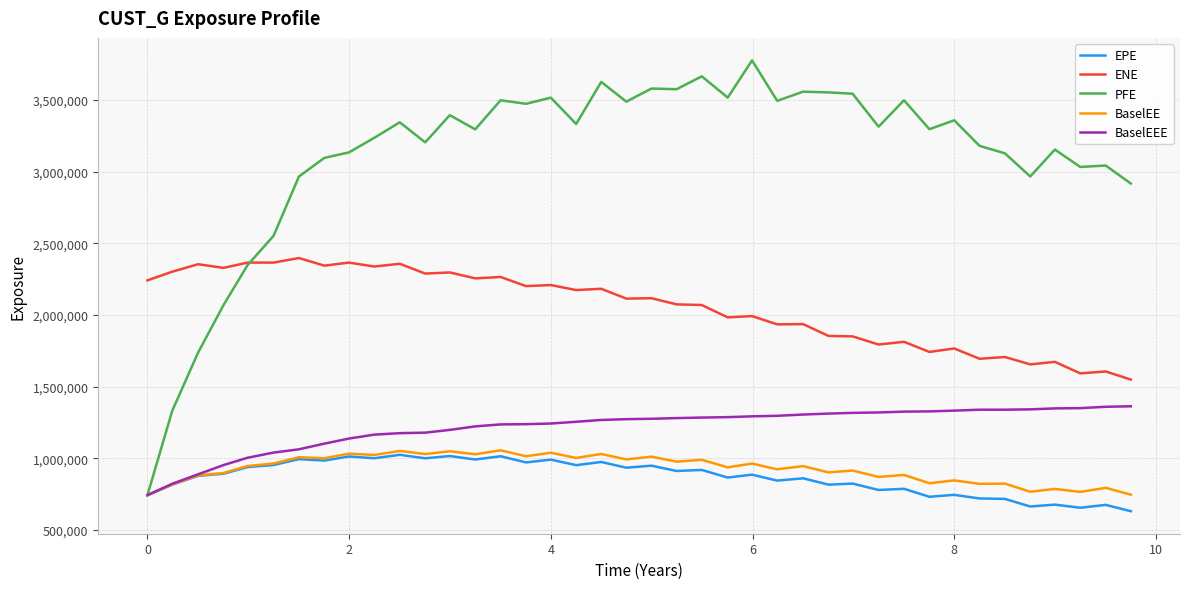

Rank the series by their maximum value, from lowest to highest.

EPE, BaselEE, BaselEEE, ENE, PFE